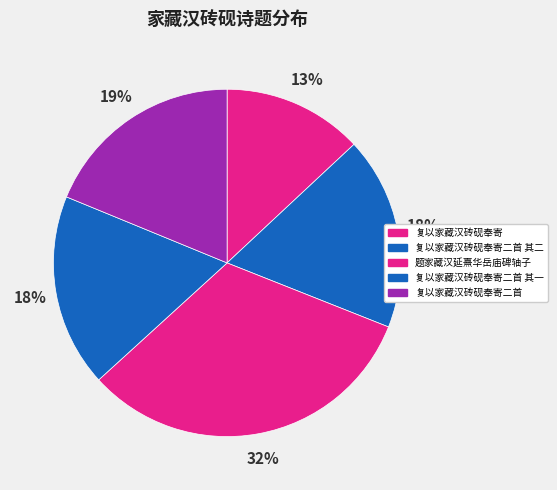

Count the number of slices in the pie.

5